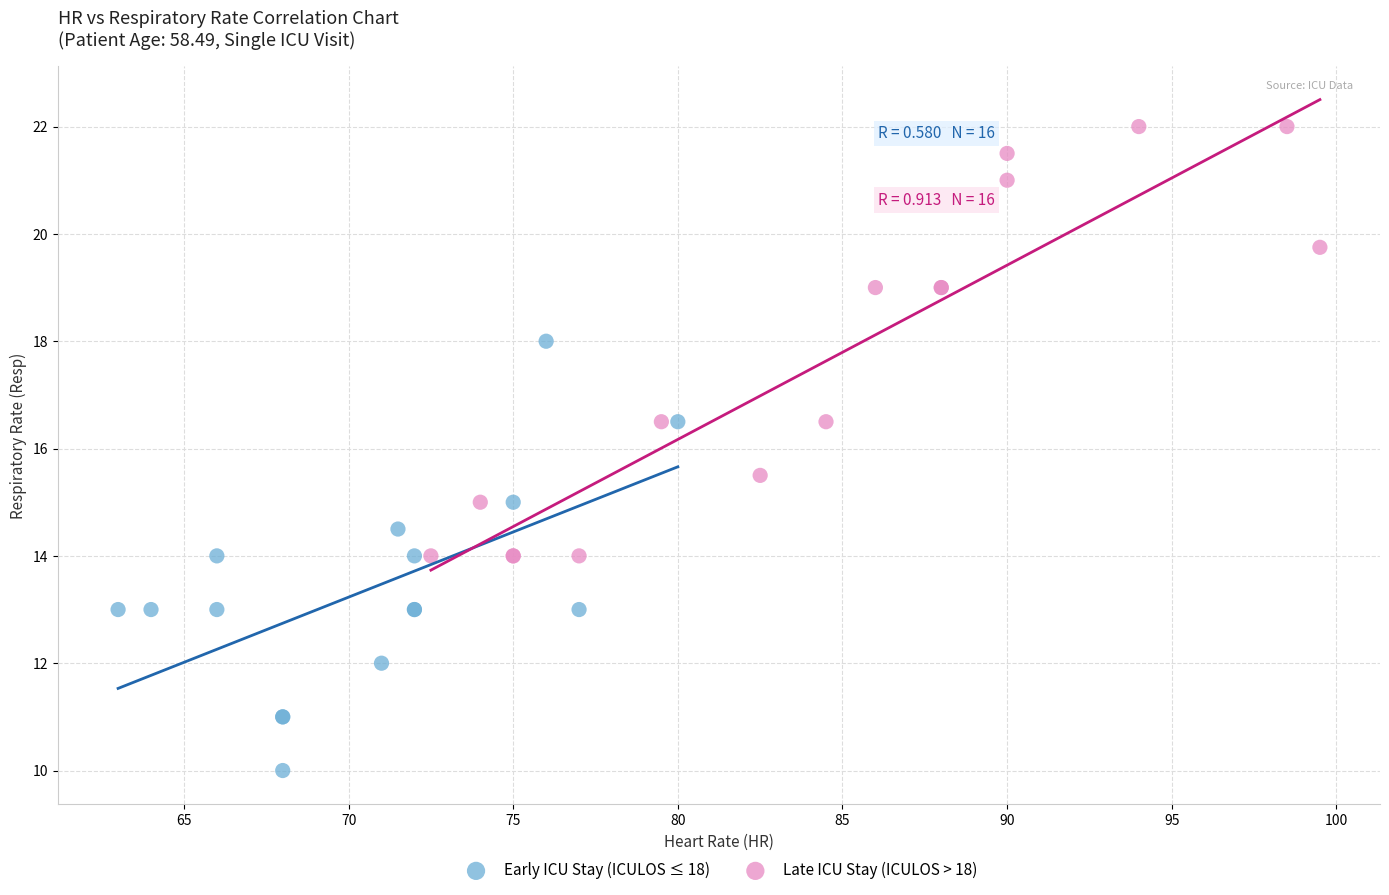

What are all the series names shown in the legend?

Early ICU Stay (ICULOS ≤ 18), Late ICU Stay (ICULOS > 18)